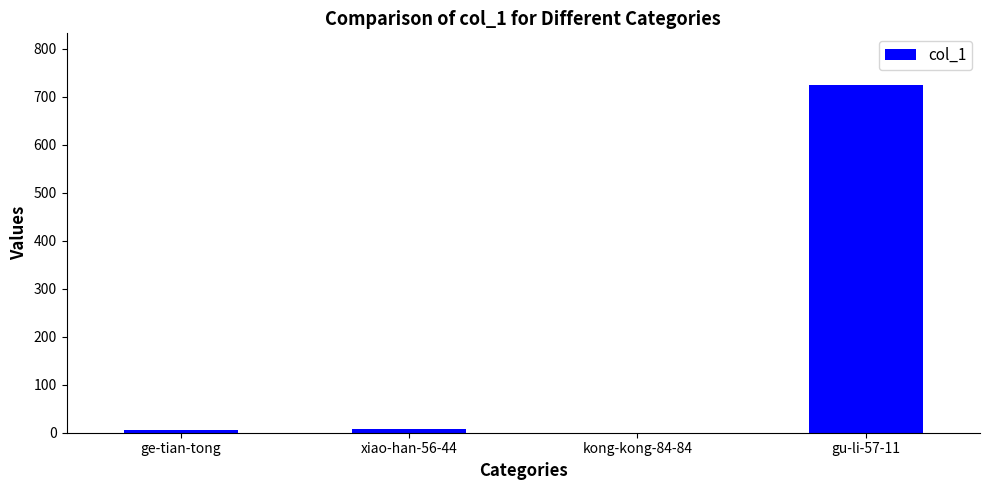

What is the maximum value shown in the chart?

724